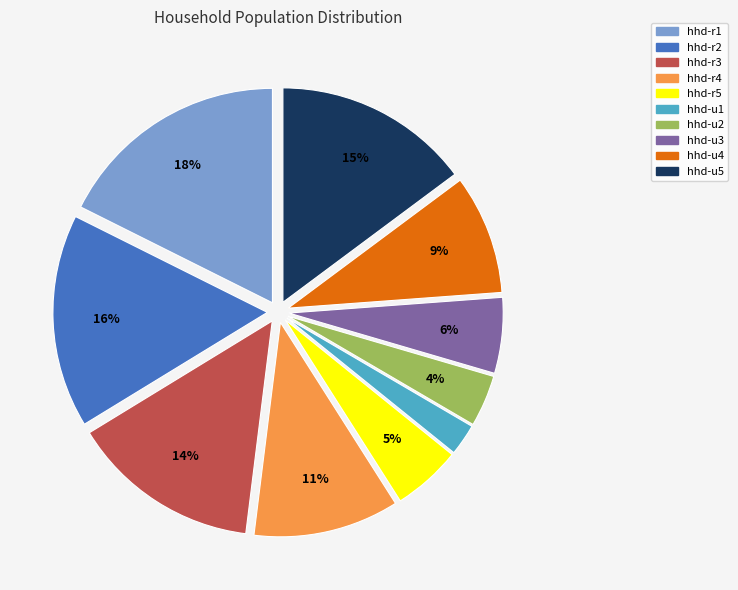

Is there a majority slice in this chart?

No